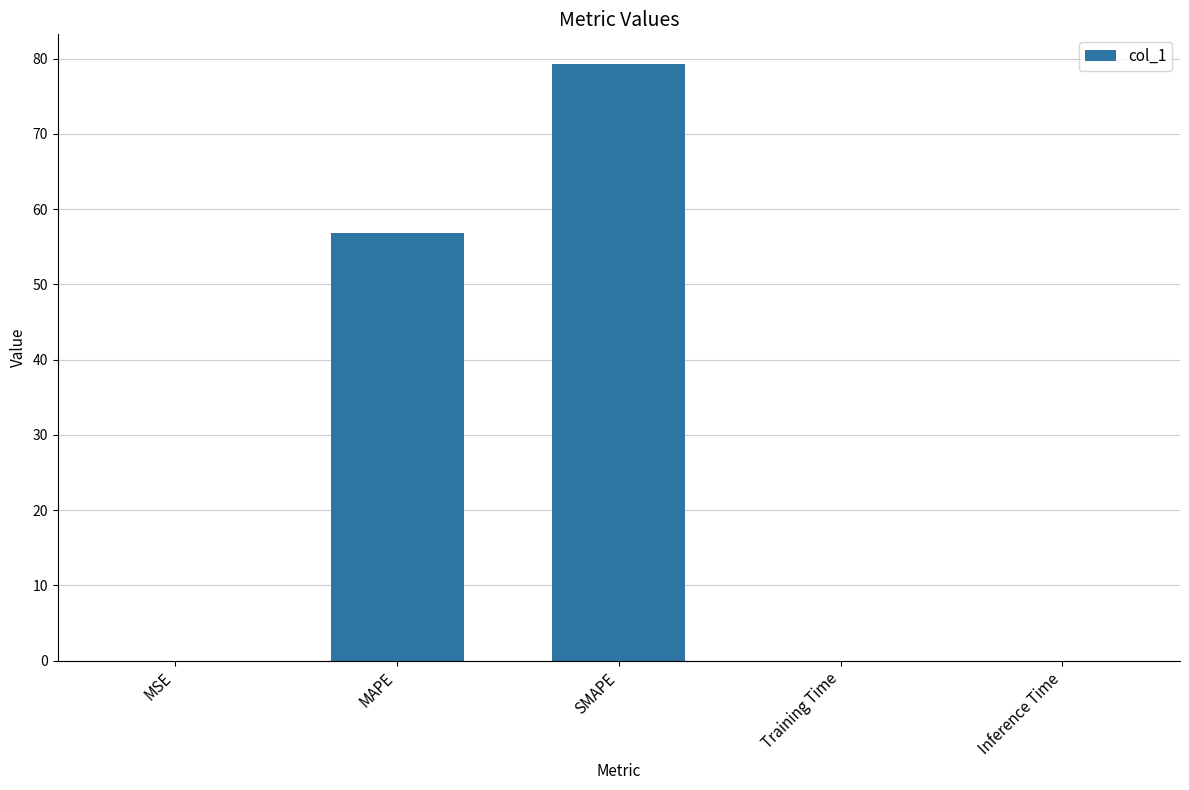

Are the bars grouped side by side (vs. stacked)?

No